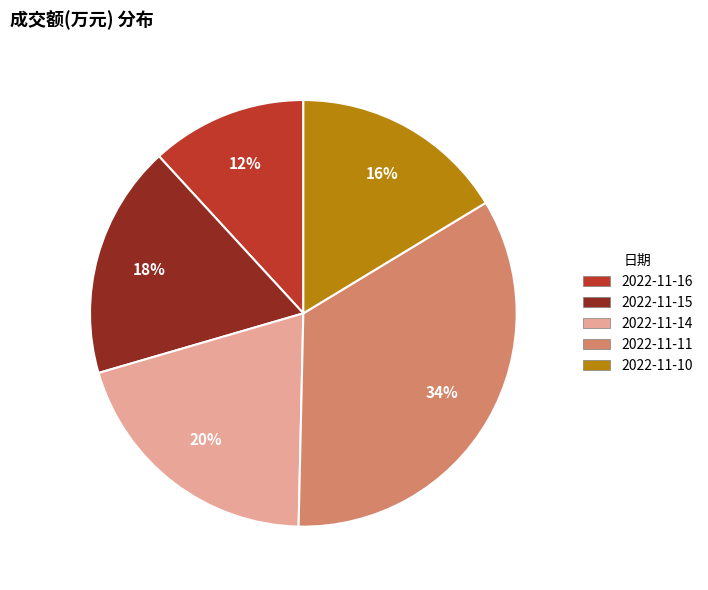

Approximately how many times larger is the value at 2022-11-10 compared to 2022-11-14?

0.8